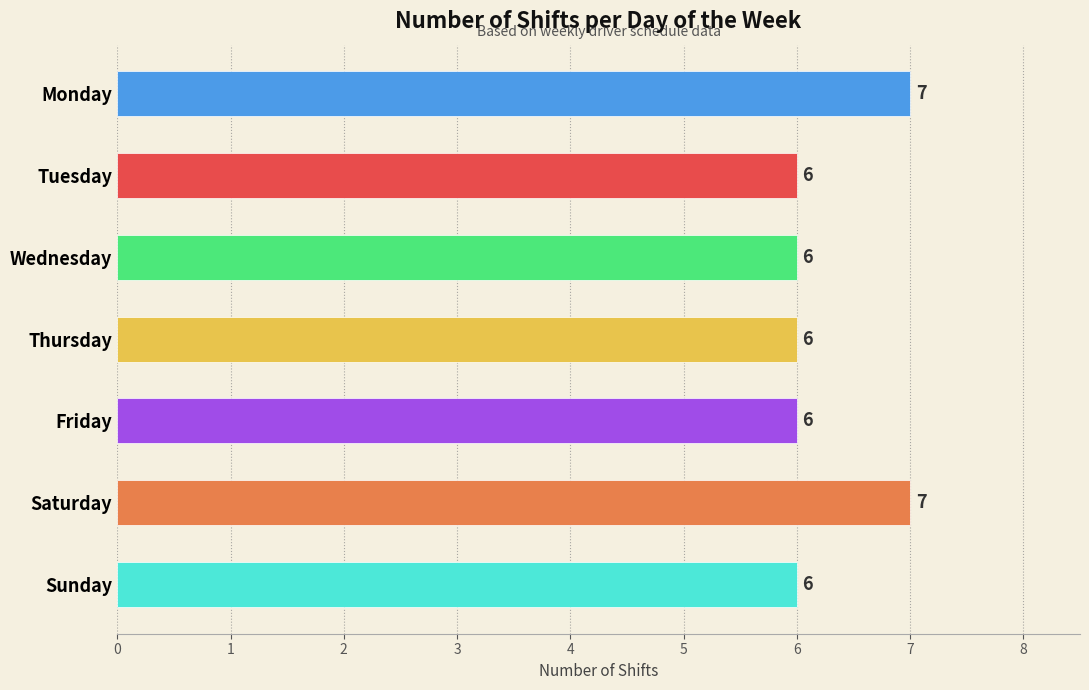

Does the chart contain any negative values?

No